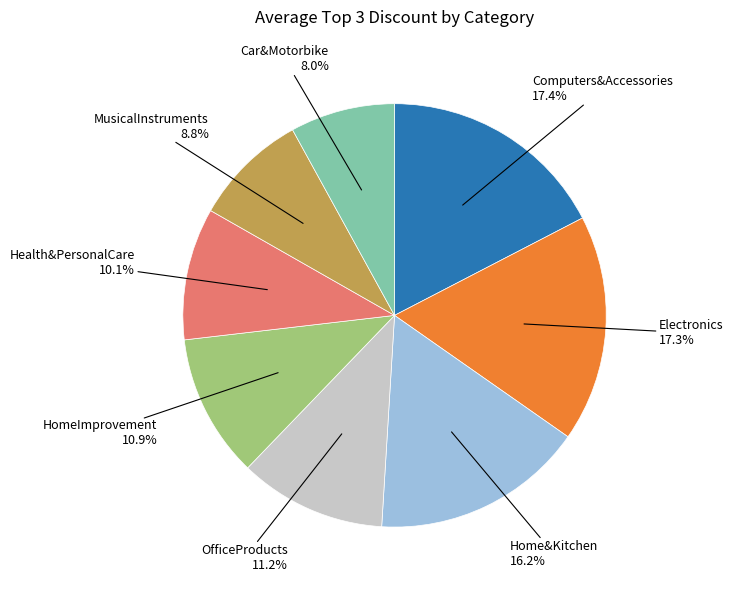

Which slice is the smallest?

Car&Motorbike